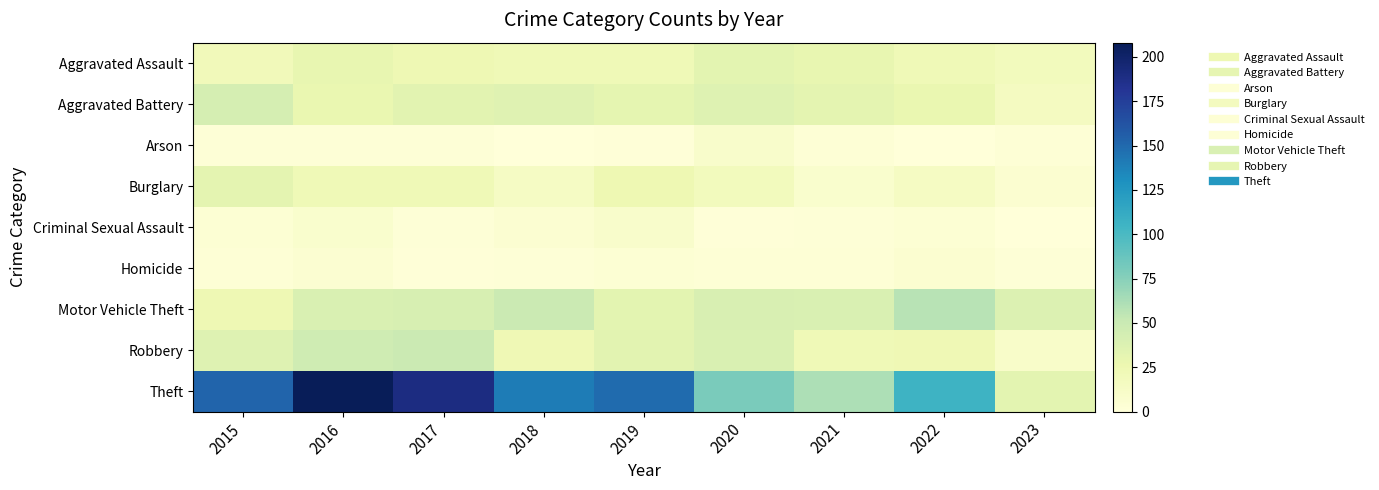

At 2018, list the series in order from largest to smallest.

Theft, Motor Vehicle Theft, Aggravated Battery, Robbery, Aggravated Assault, Burglary, Criminal Sexual Assault, Homicide, Arson